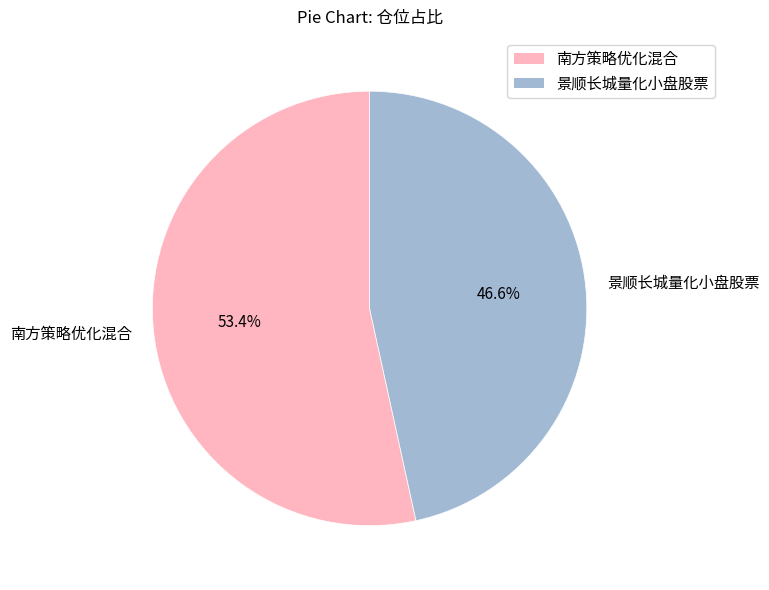

Which has a higher value, 南方策略优化混合 or 景顺长城量化小盘股票?

南方策略优化混合